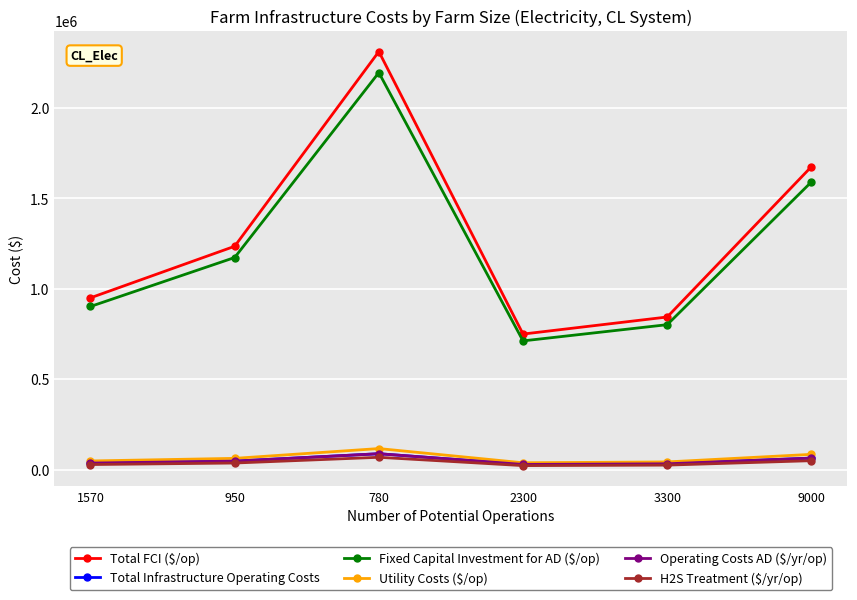

Does the chart have visible grid lines?

Yes